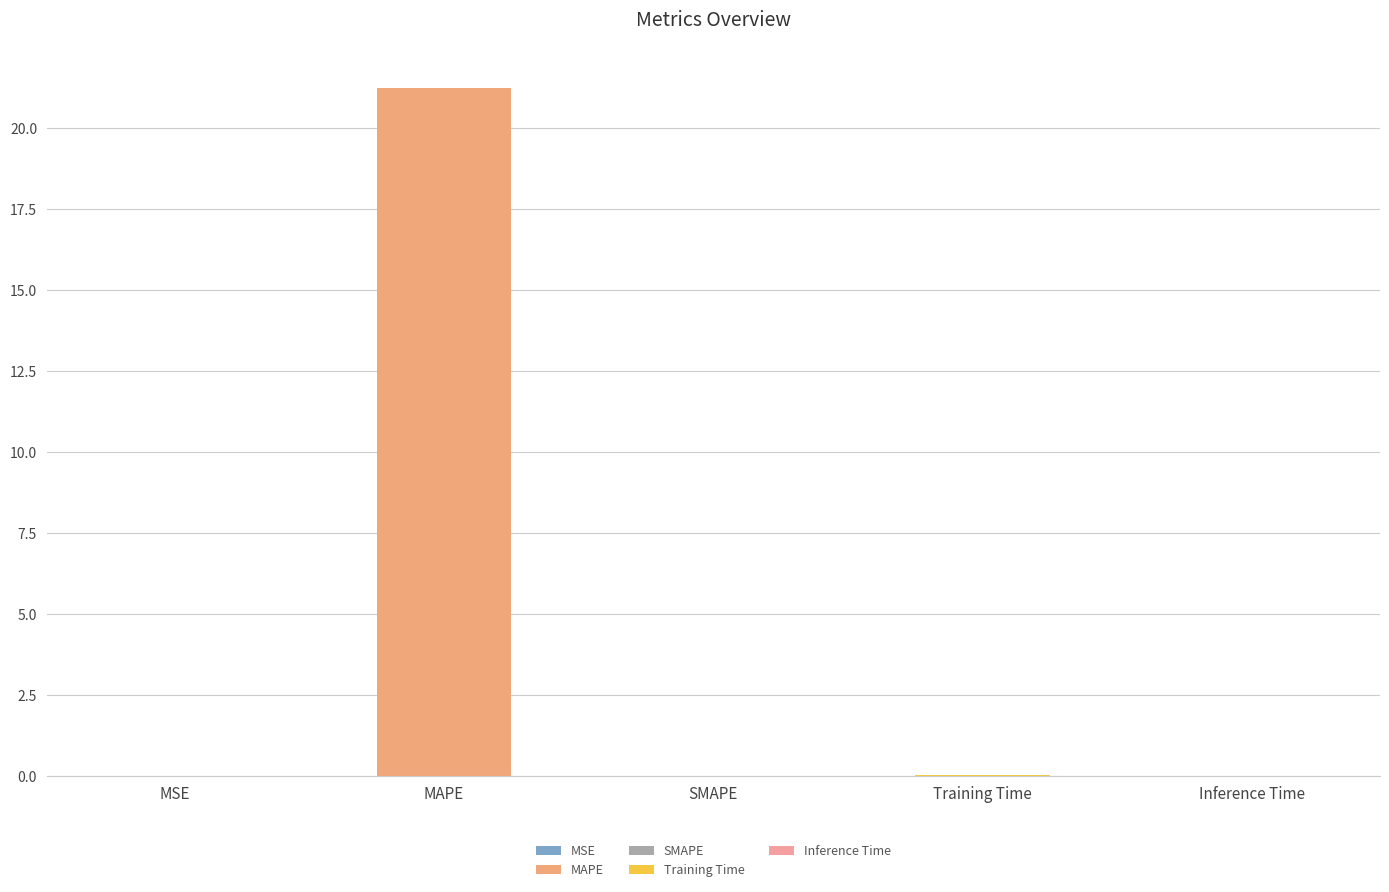

How many values are above zero?

4